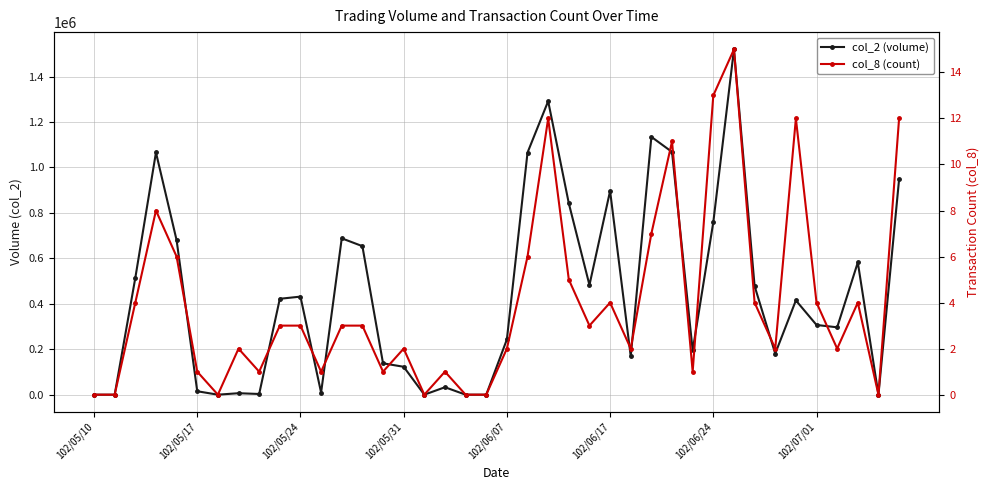

Does the chart display data point markers on the line(s)?

Yes